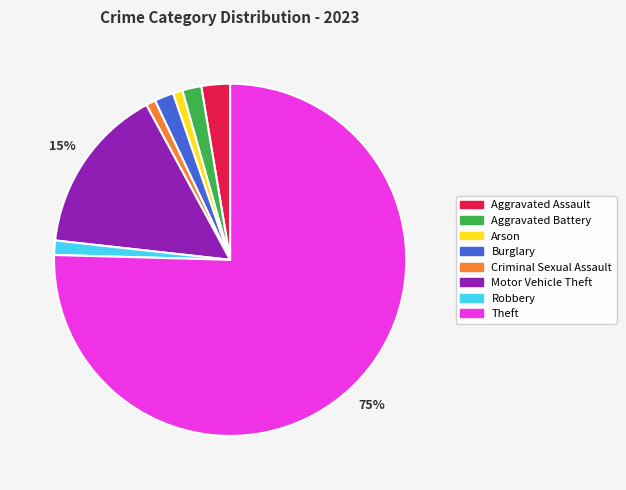

Between Theft and Arson, which is larger?

Theft